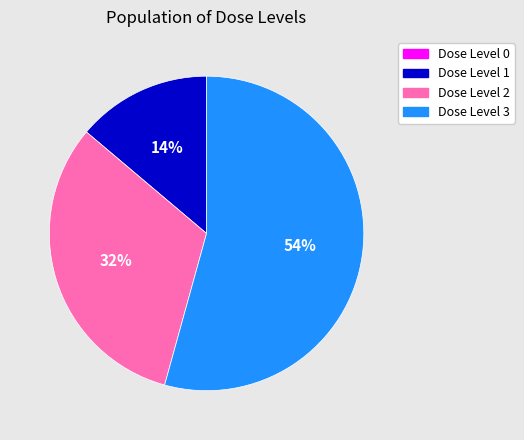

What is the largest slice in the pie chart?

Dose Level 3